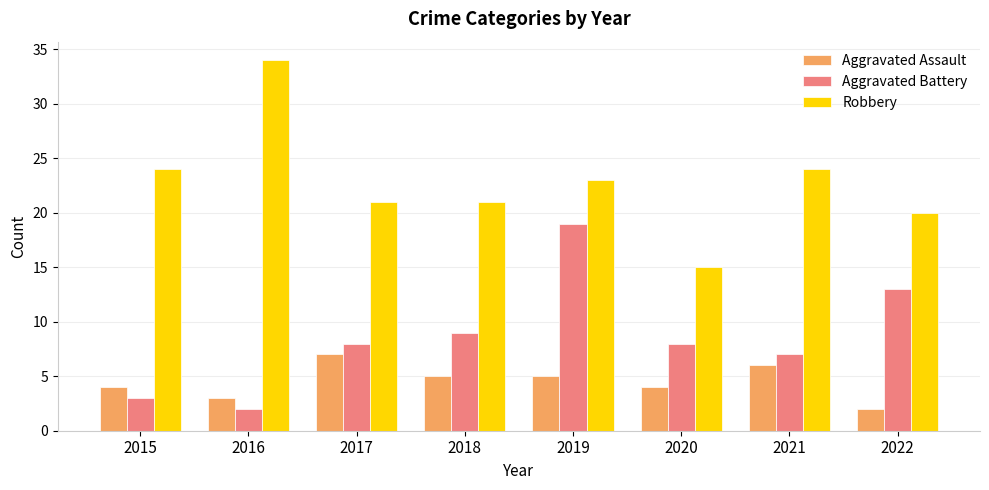

At 2018, list the series in order from largest to smallest.

Robbery, Aggravated Battery, Aggravated Assault